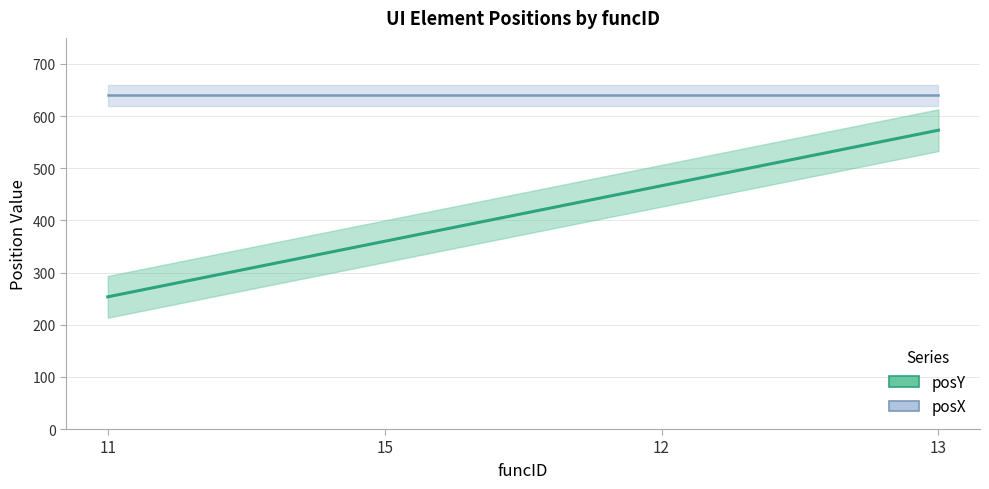

Reading right to left, extract all data points from this chart.

posY: 573.0	466.5	360.0	253.5
posX: 640.0	640.0	640.0	640.0